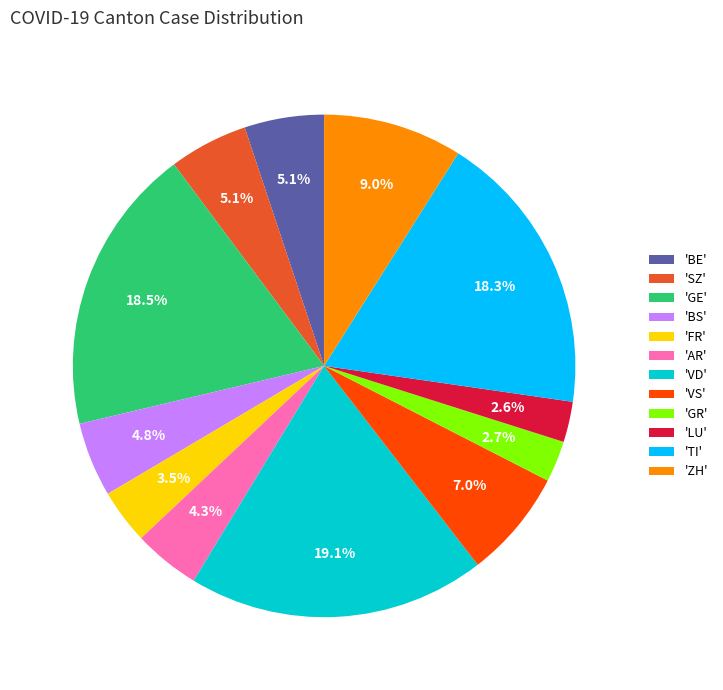

How much of the chart is everything except 'ZH'?

91.0%